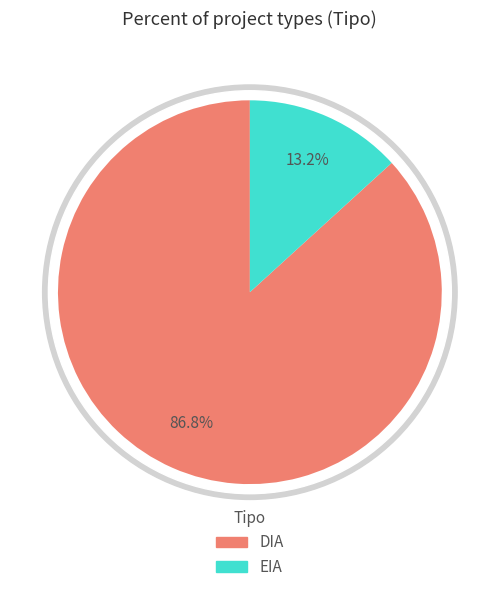

Is the sum of DIA and EIA greater than half?

Yes